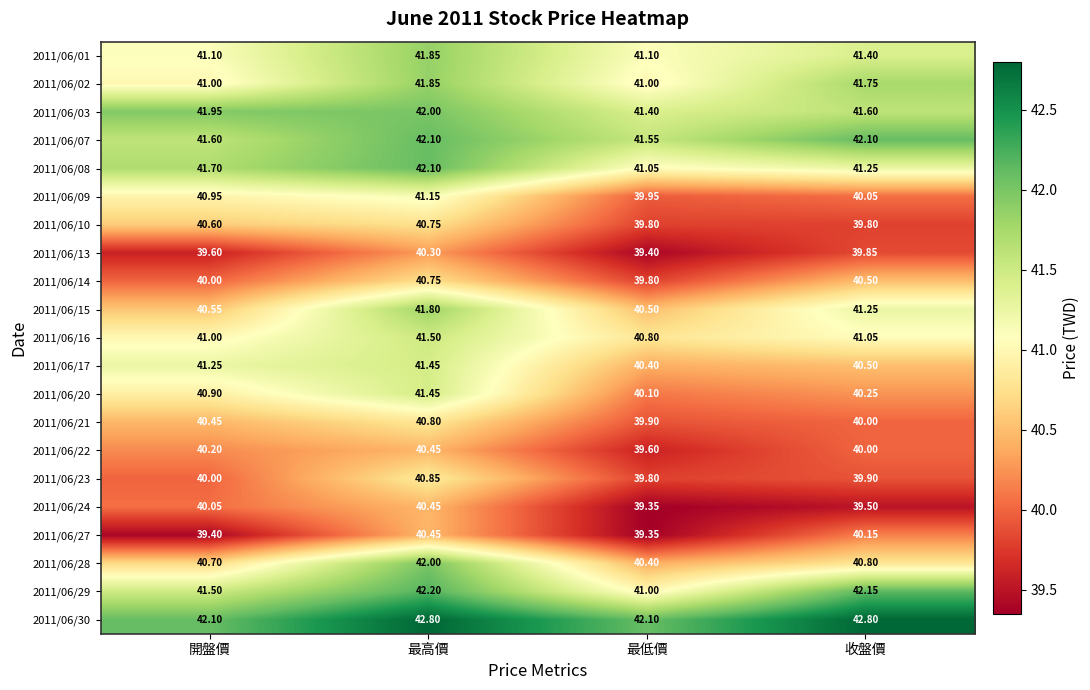

How many distinct data groups are displayed?

21